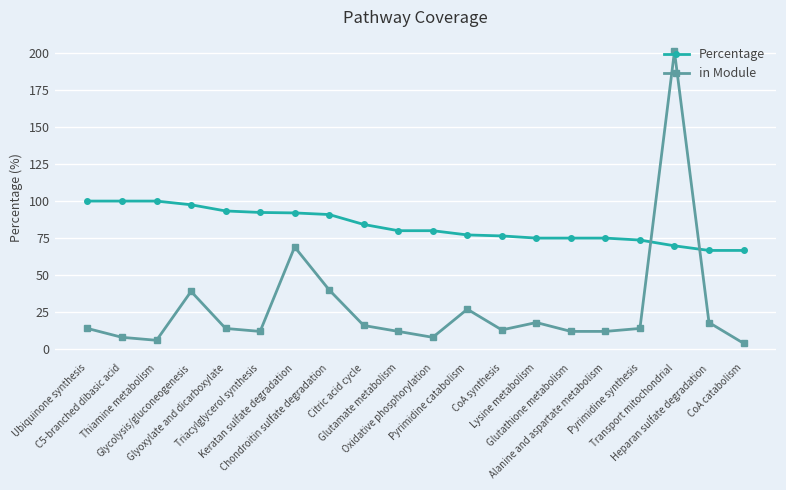

At which category does in Module reach its first local peak?

Glycolysis/gluconeogenesis